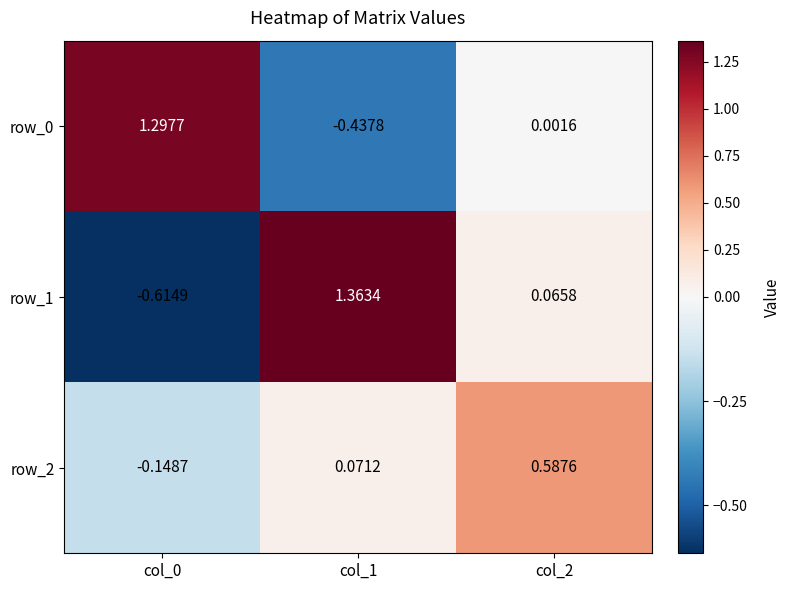

How many distinct data groups are displayed?

3